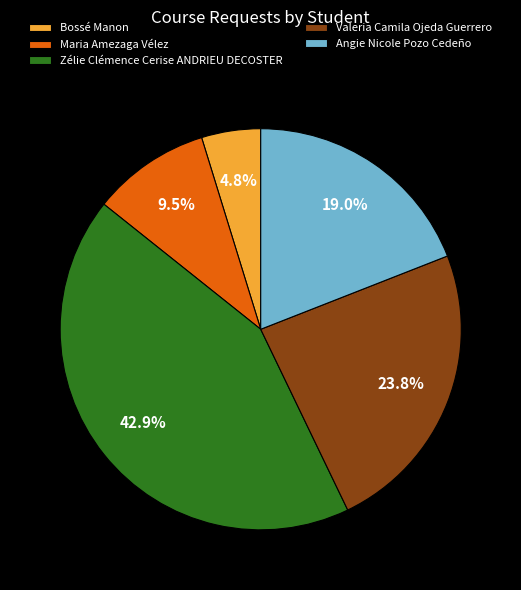

Count the number of slices in the pie.

5